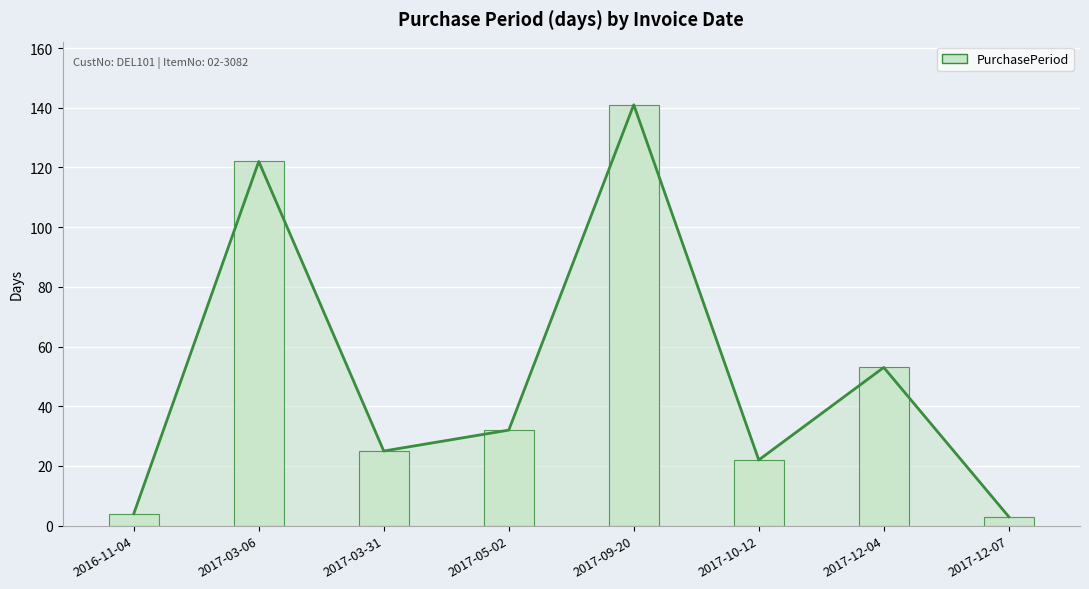

At which category does the chart reach its minimum across all series?

2017-12-07